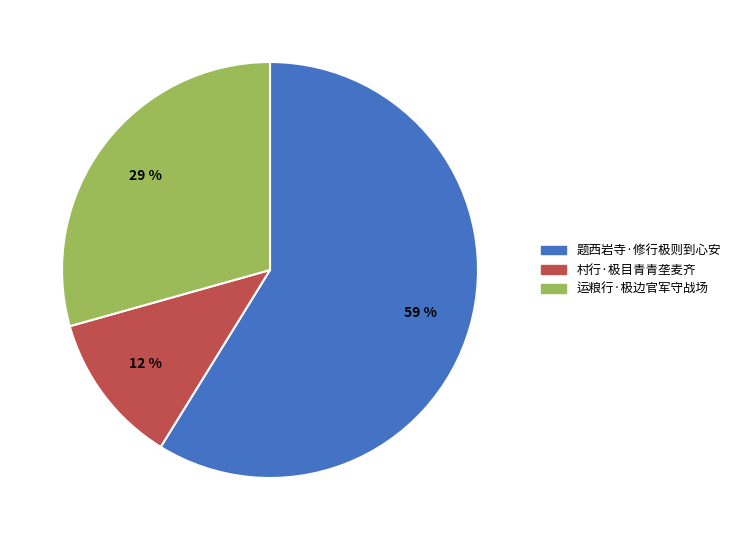

What percentage is the 运粮行·极边官军守战场 slice, to the nearest percent?

29%